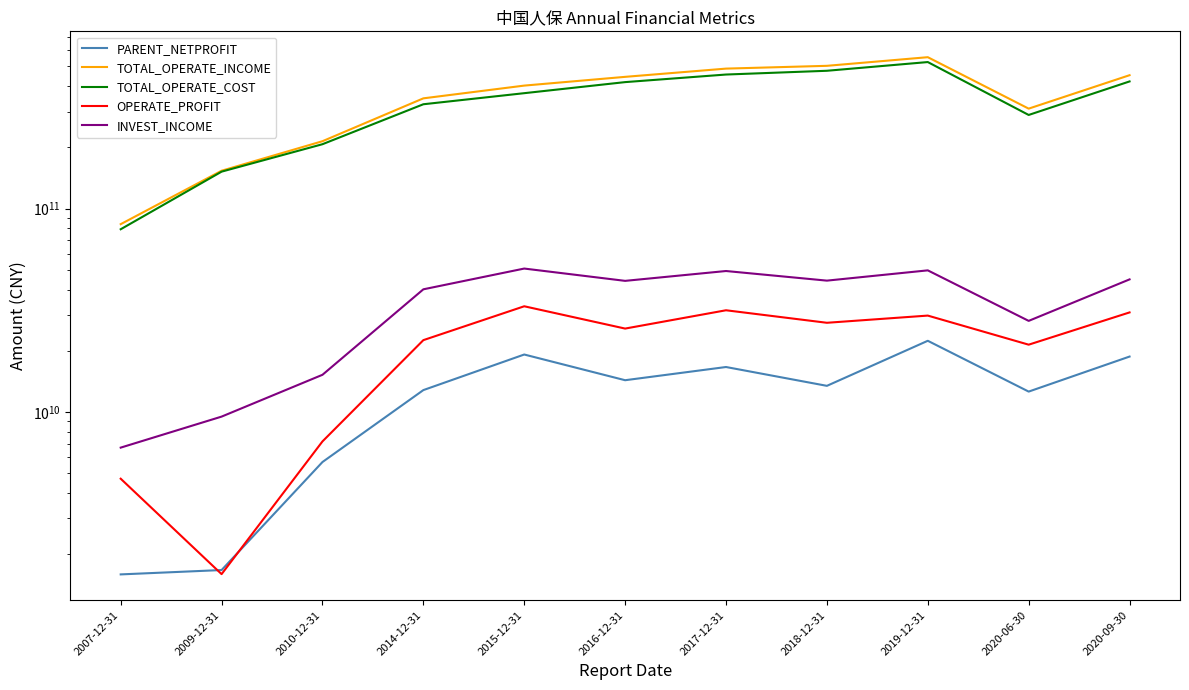

Is it true that TOTAL_OPERATE_INCOME equals 373190135055.9 at 2010-12-31?

False